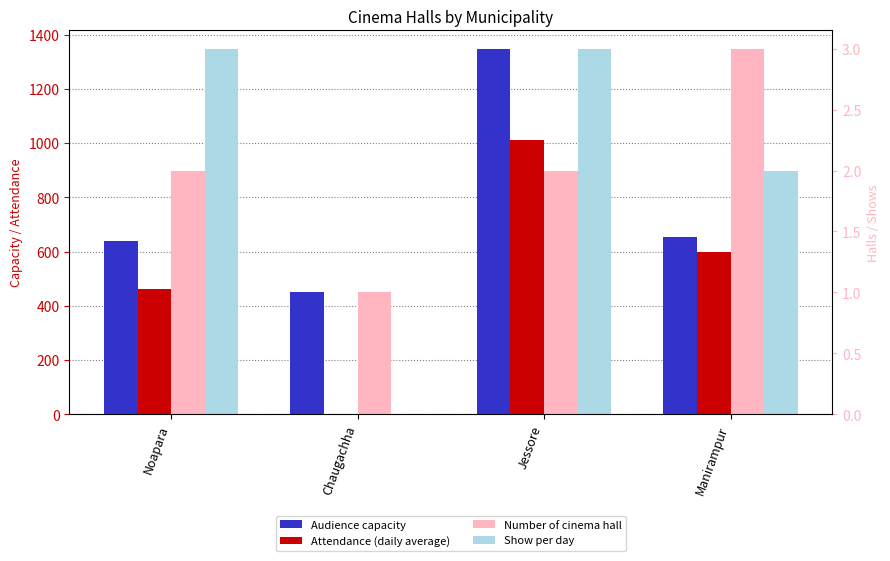

Which category has the highest value across all series?

Jessore